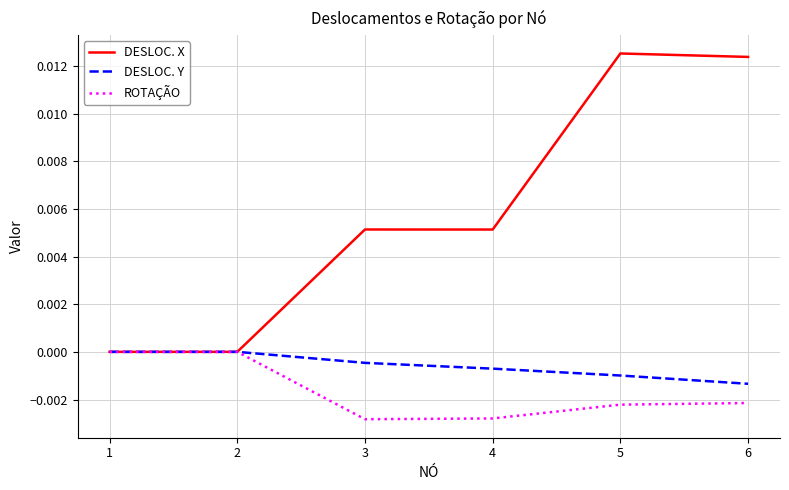

Which series has the widest spread of values?

DESLOC. X